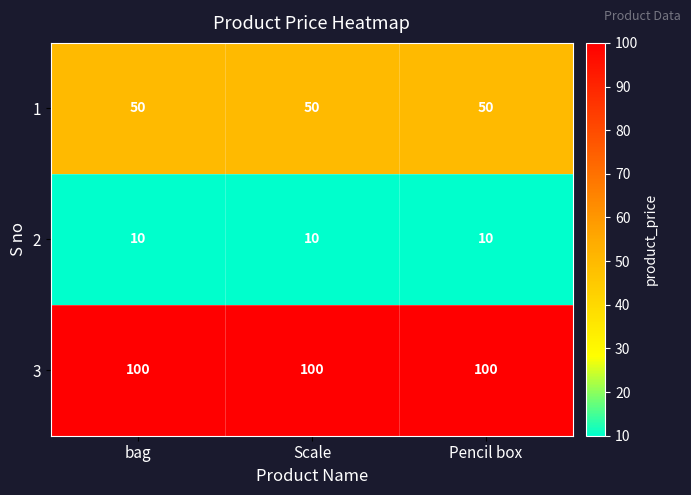

What is the sum of all 1 values?

150